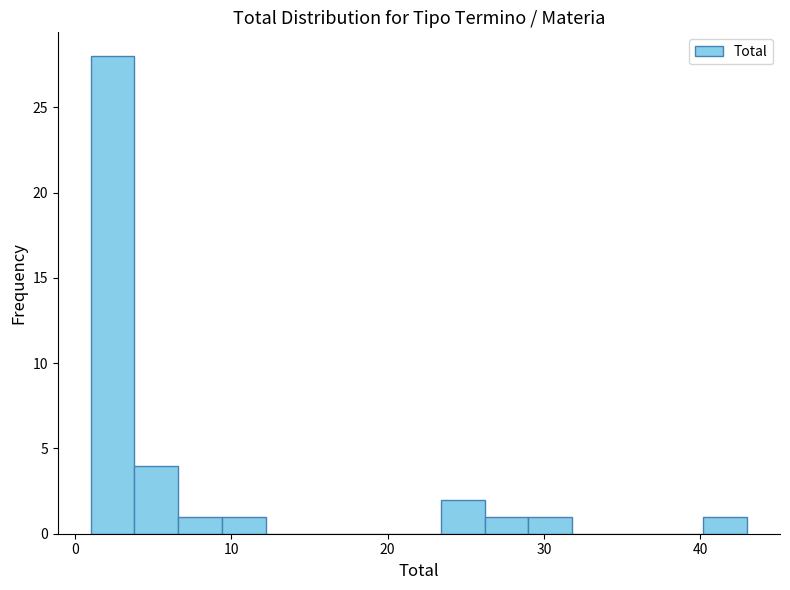

Read against the x-axis, roughly where is the centre of the tallest bar?

2